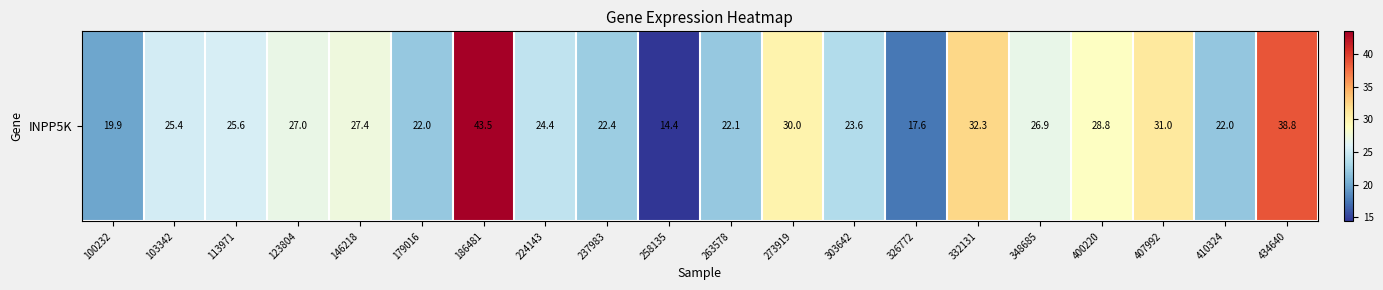

Which label corresponds to the largest value in the chart?

186481